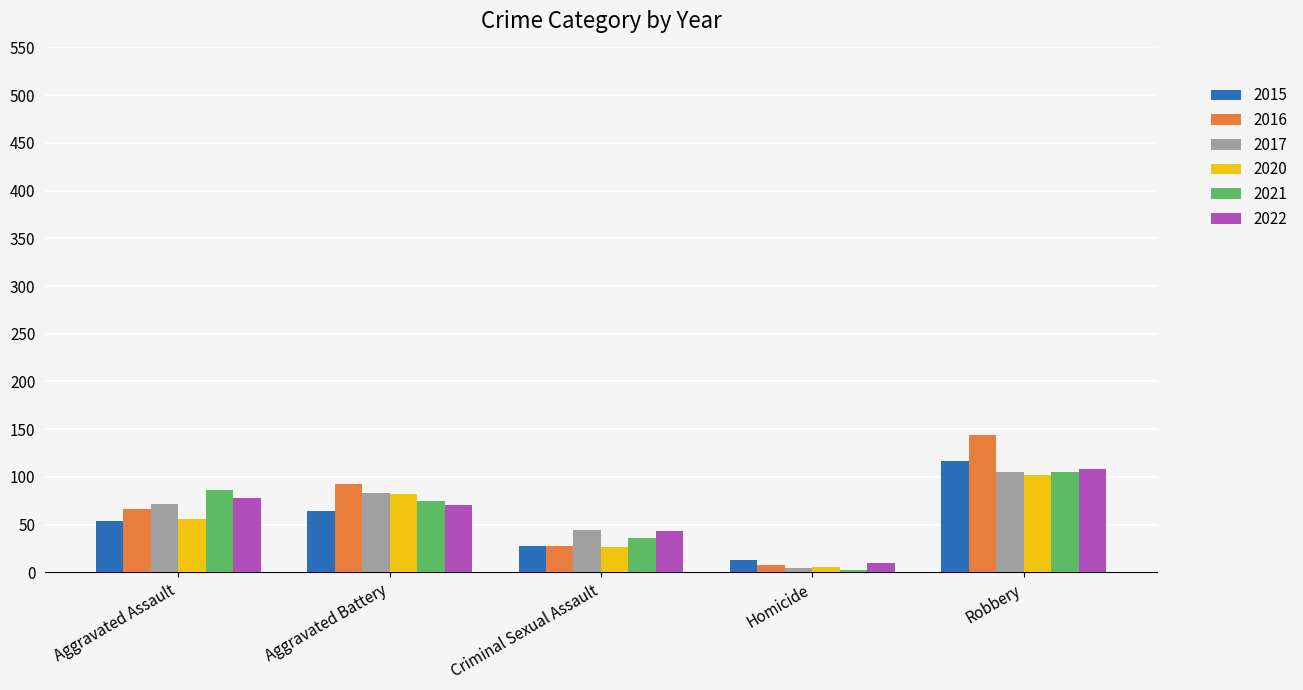

What is the label of the 2nd bar from the left?

Aggravated Battery